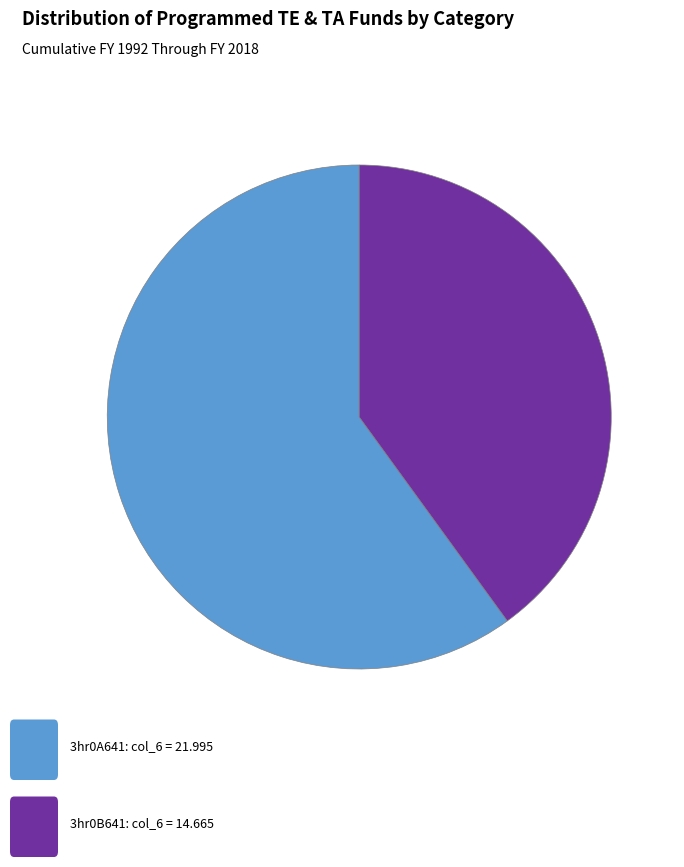

Does any single category account for the majority?

Yes